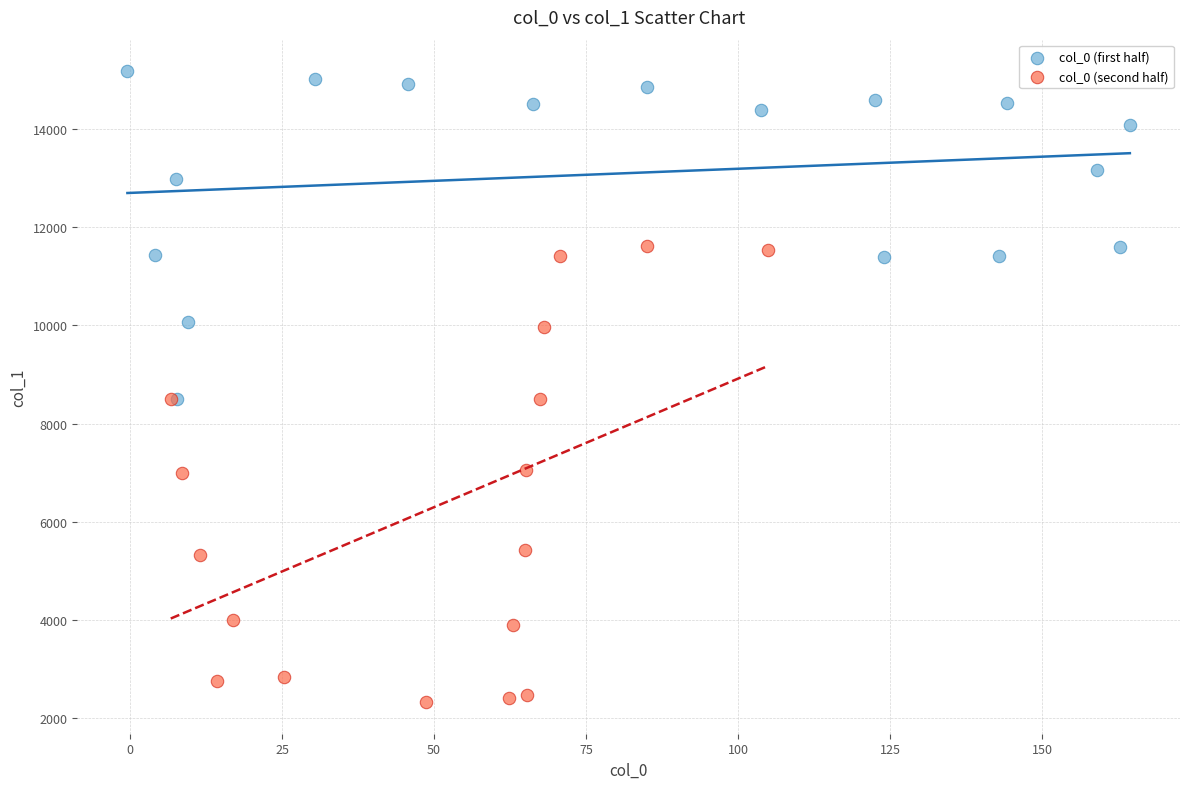

Which series contains the highest Y value?

col_0 (first half)